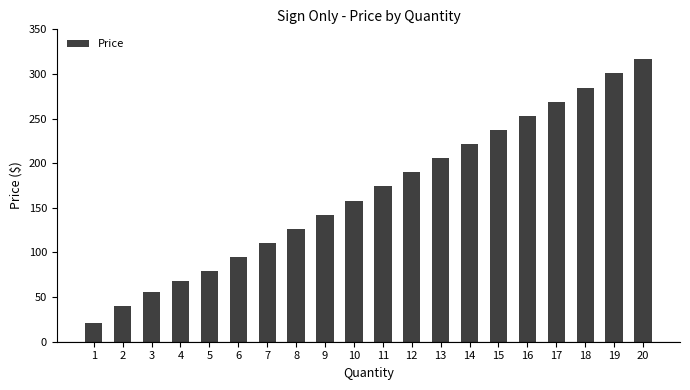

List the labels in order of value, smallest first.

1, 2, 3, 4, 5, 6, 7, 8, 9, 10, 11, 12, 13, 14, 15, 16, 17, 18, 19, 20